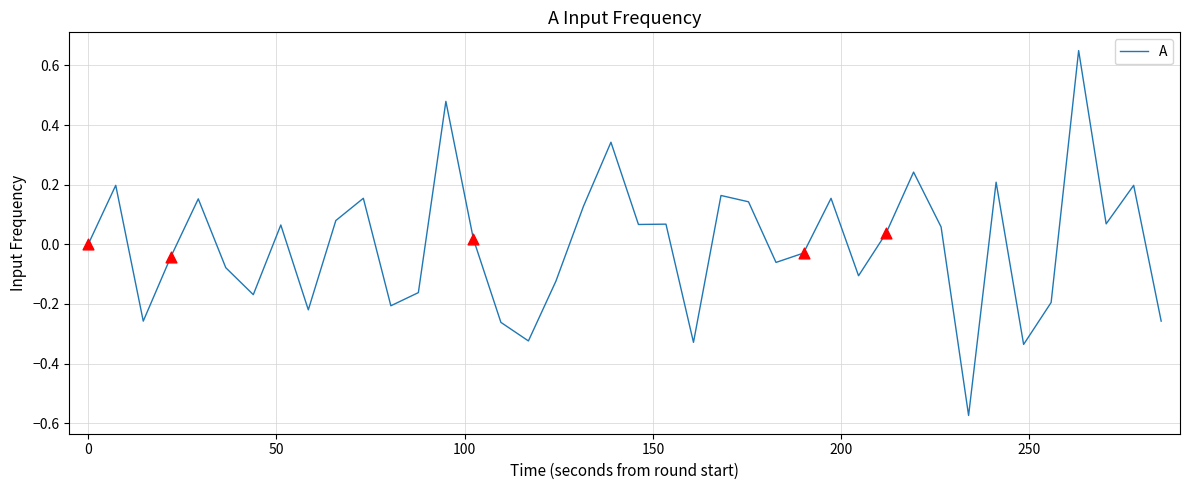

What is the difference between the maximum and minimum values?

1.2